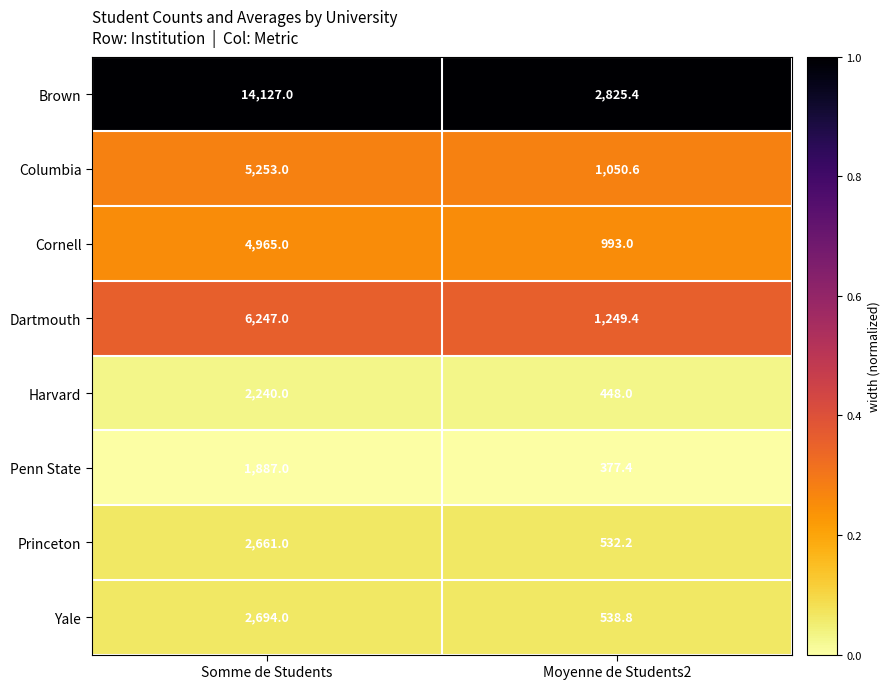

At which category is the sum across all series the highest?

Somme de Students